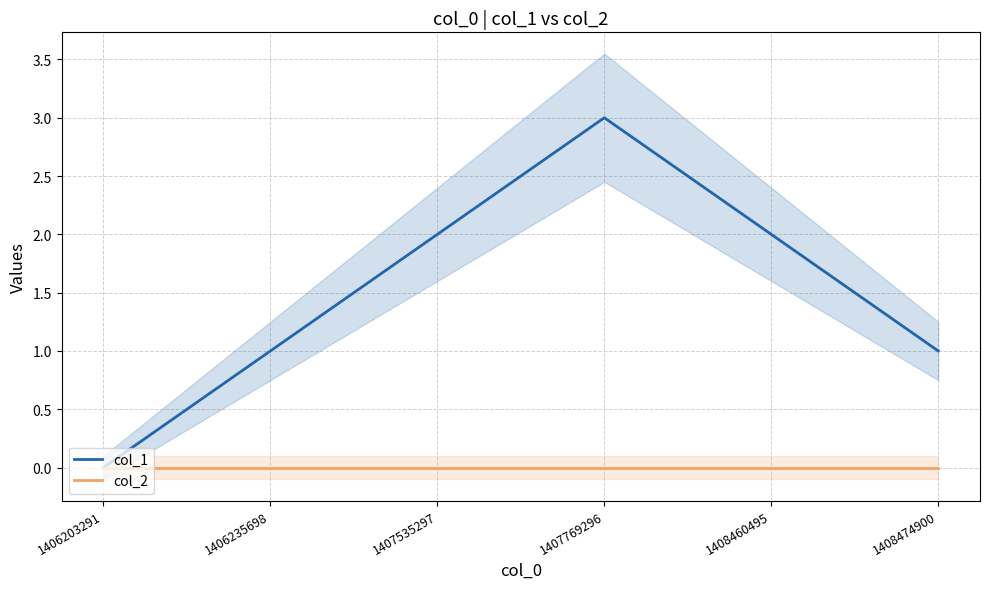

What is the difference between the maximum and minimum values in the col_1 series?

3